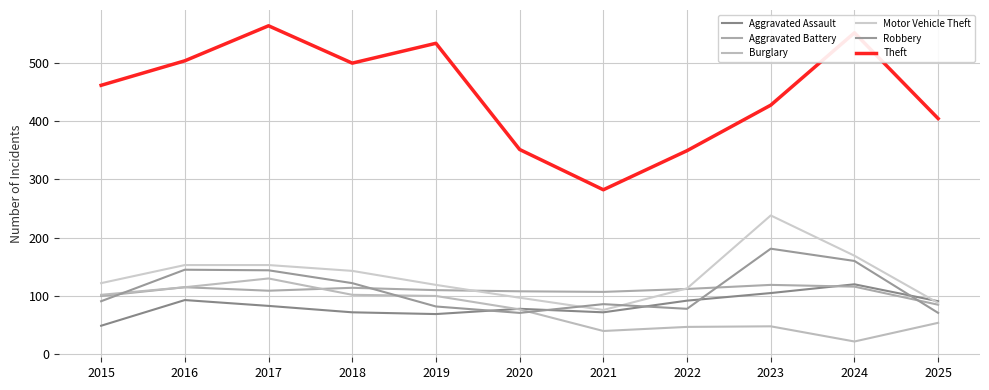

What is the maximum value for Aggravated Assault?

120